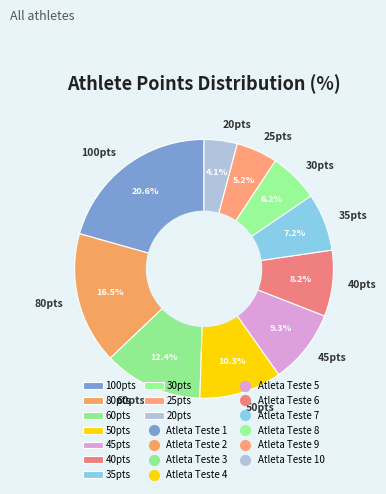

Rank the categories by value from highest to lowest.

100pts, 80pts, 60pts, 50pts, 45pts, 40pts, 35pts, 30pts, 25pts, 20pts